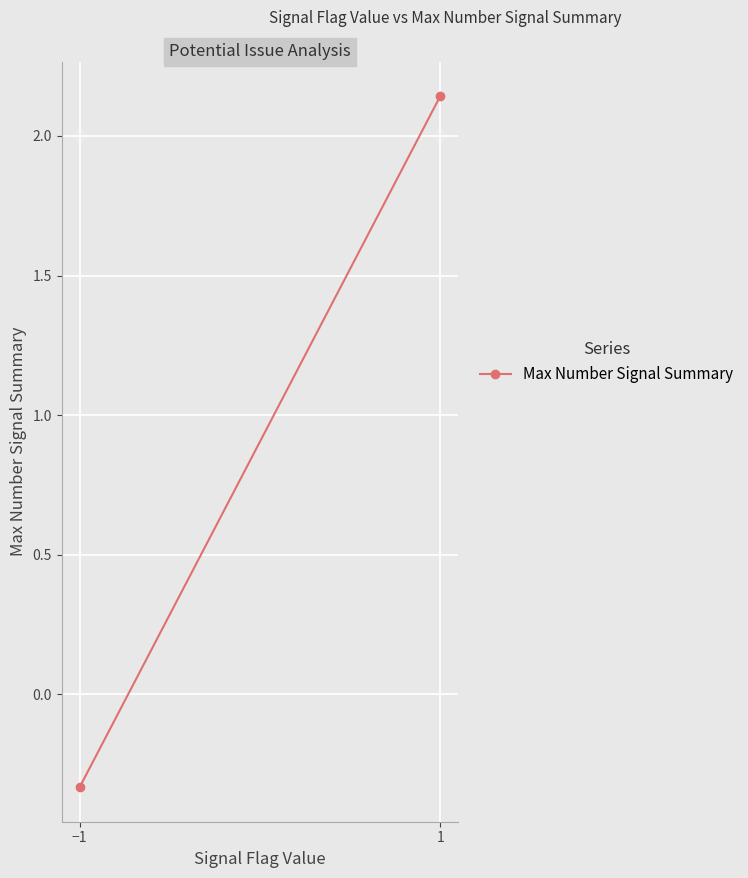

What is the change in value from −1 to 1?

+2.5